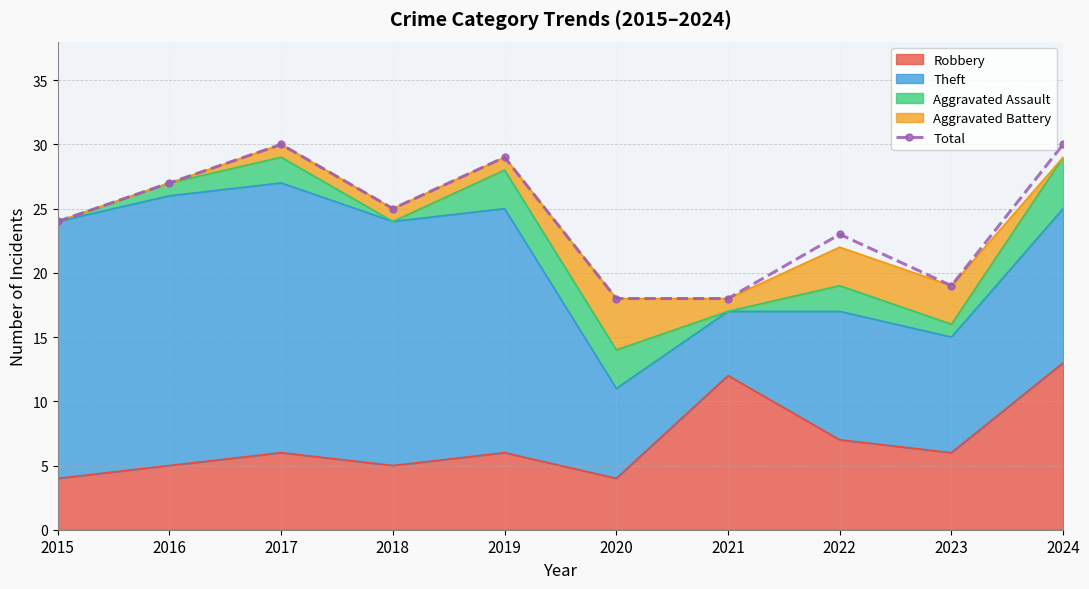

True or false: the data has more than 0 interior local peaks.

True